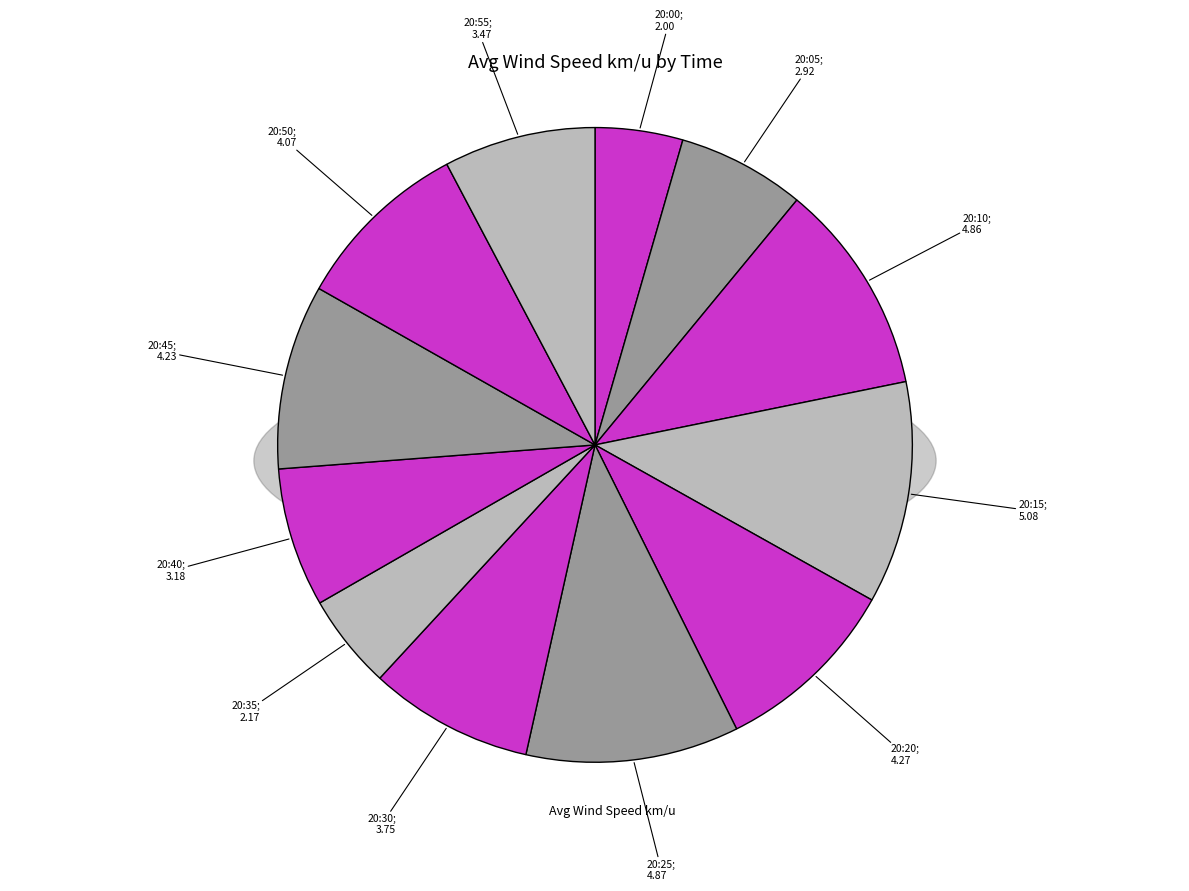

How many segments does this pie chart have?

12